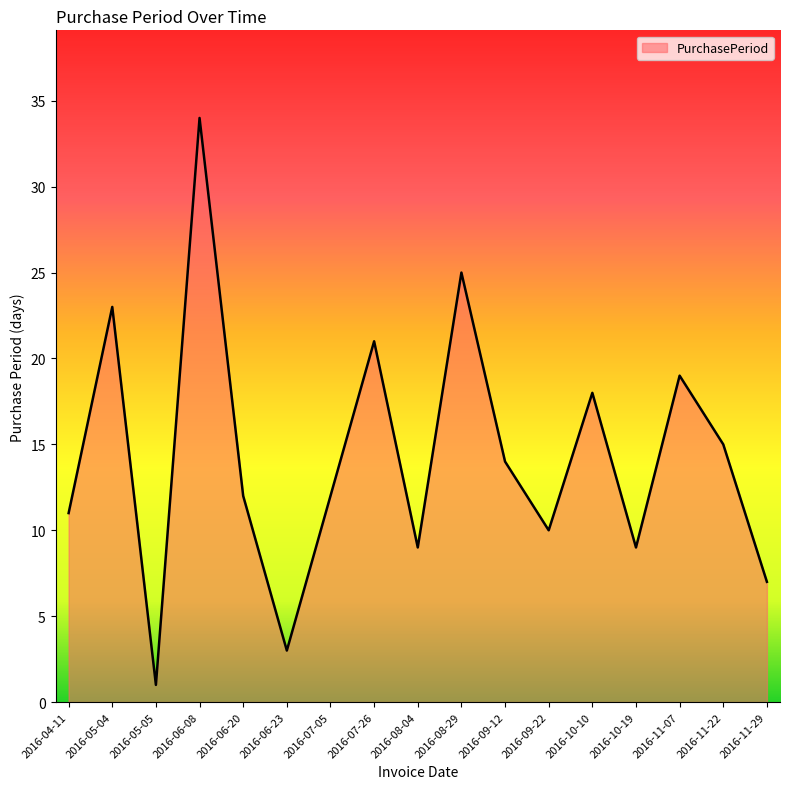

Which has a higher value, 2016-11-22 or 2016-05-04?

2016-05-04